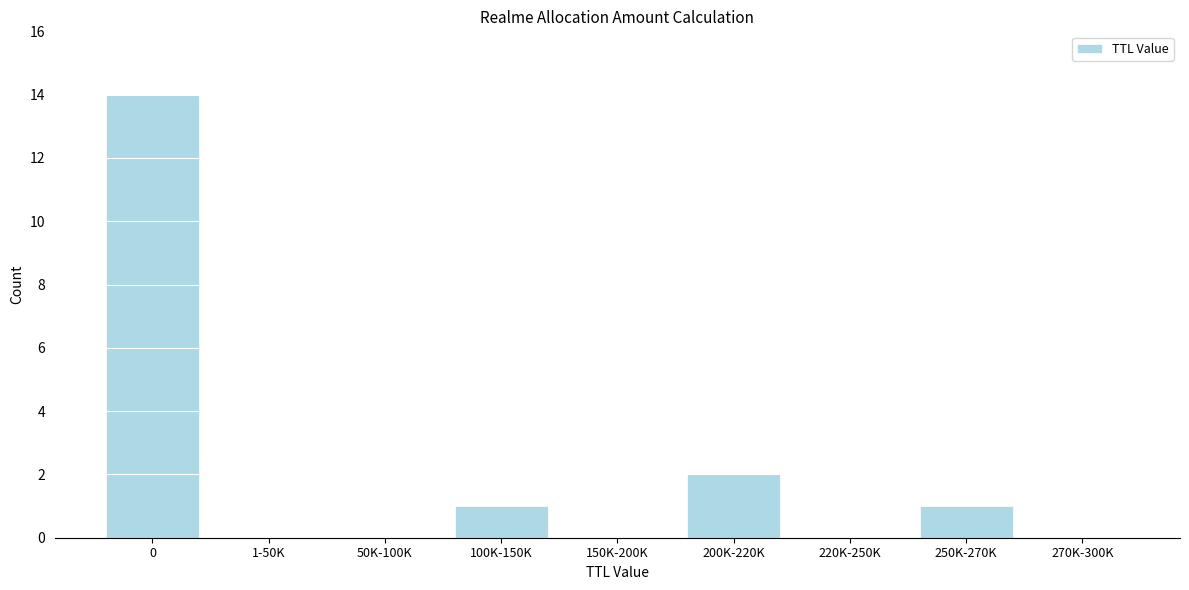

Reading right to left, extract all data points from this chart.

270K-300K=0	250K-270K=1	220K-250K=0	200K-220K=2	150K-200K=0	100K-150K=1	50K-100K=0	1-50K=0	0=14